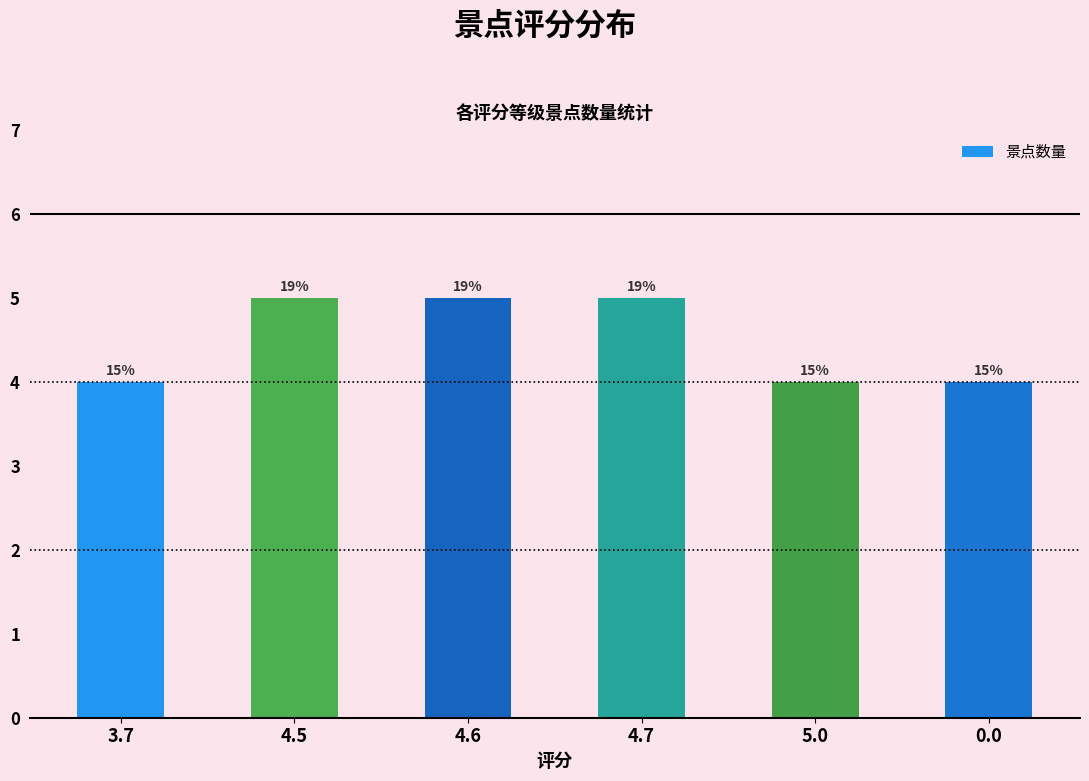

List the labels in order of value, smallest first.

3.7, 5.0, 0.0, 4.5, 4.6, 4.7